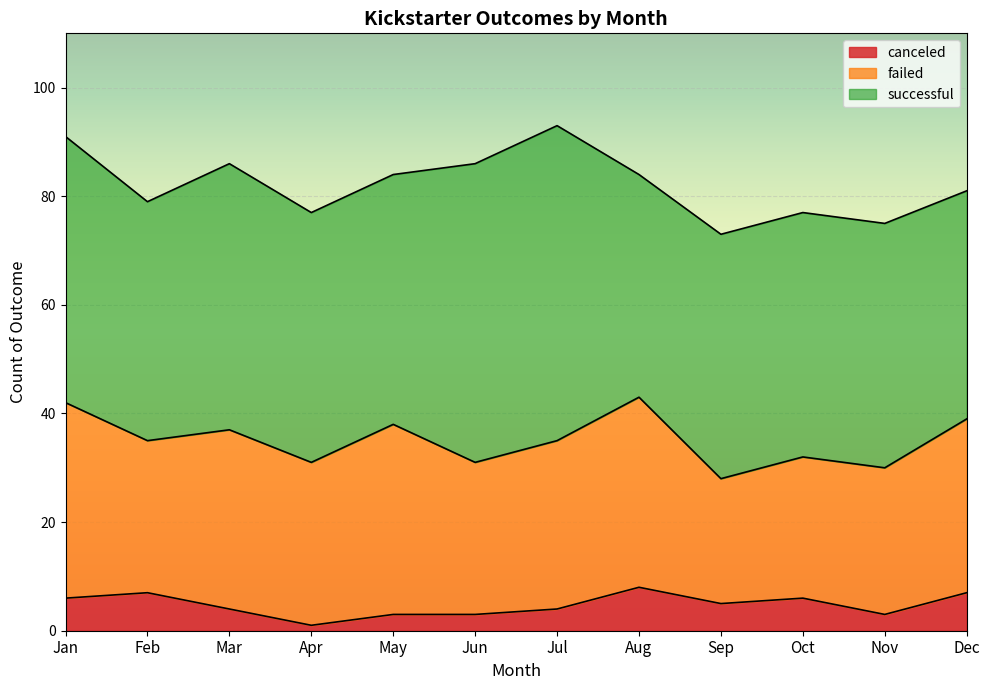

Is the value of successful at Jul greater than the value of canceled at Sep?

Yes